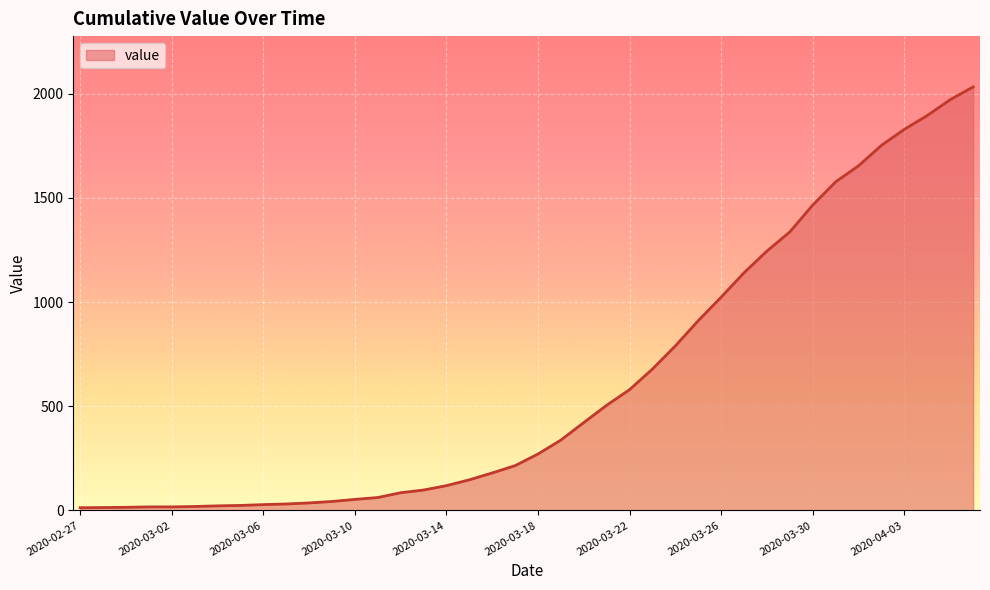

What is the greatest value displayed?

2032